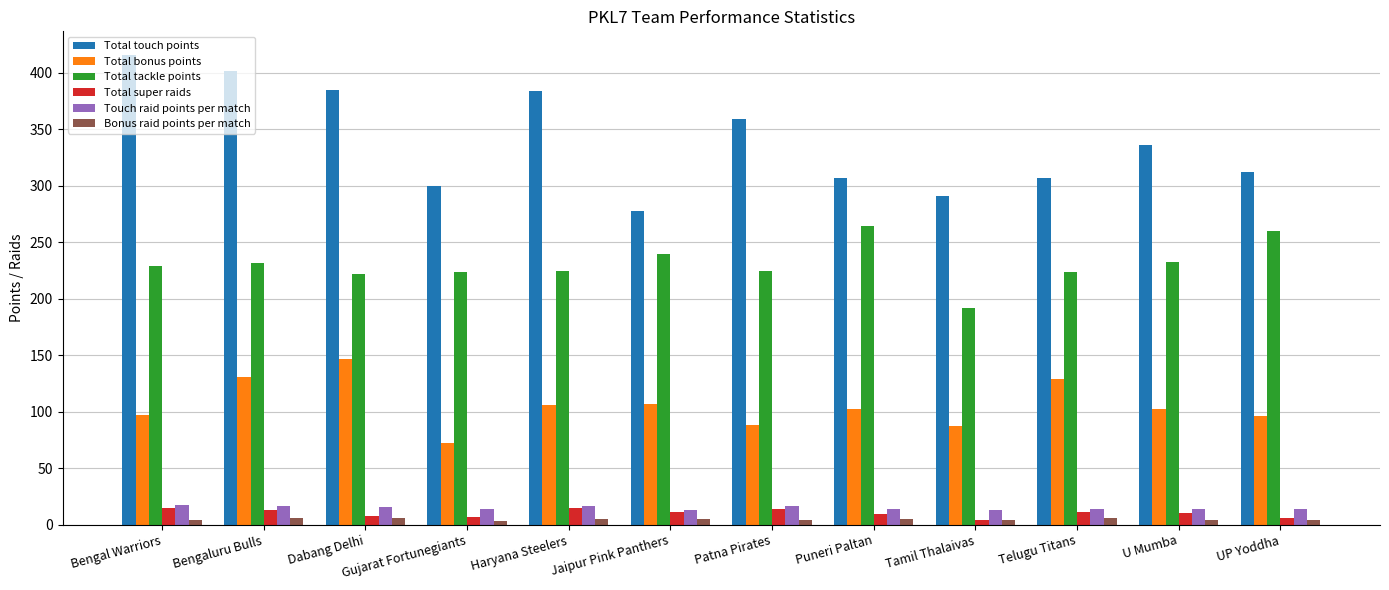

At how many categories does at least one series exceed 327?

6